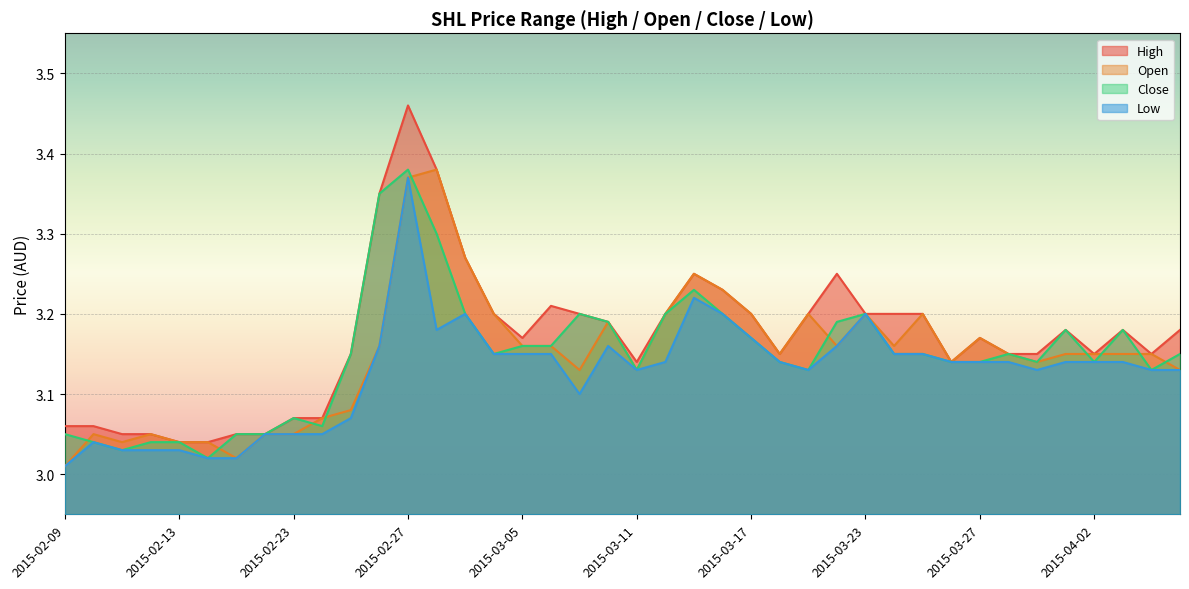

What is the minimum value shown in the chart?

3.0